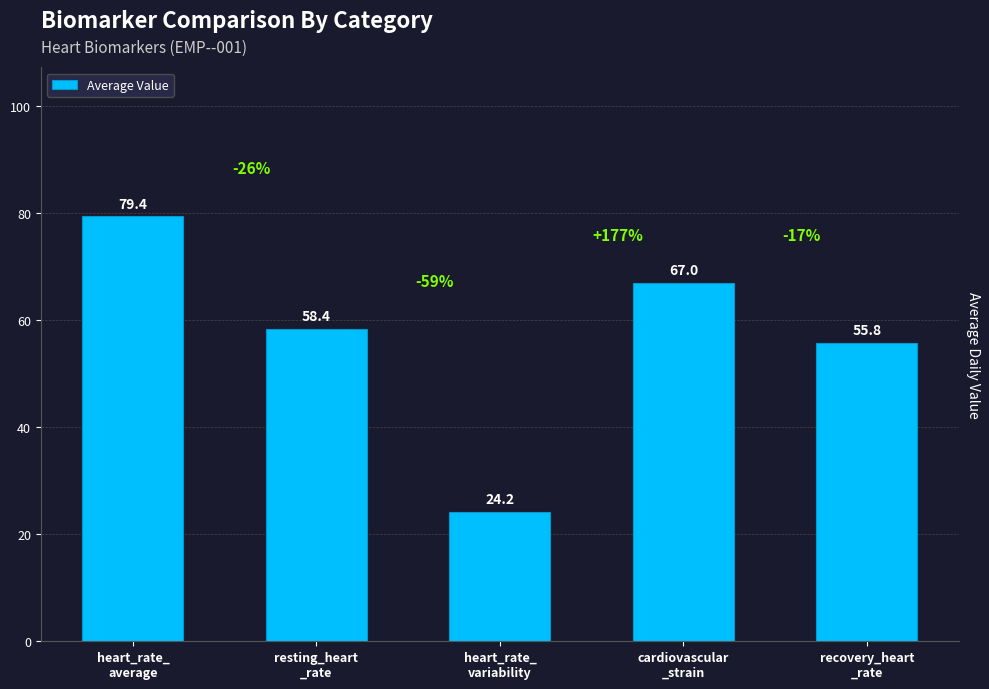

What is the change in value from resting_heart
_rate to cardiovascular
_strain?

+8.6